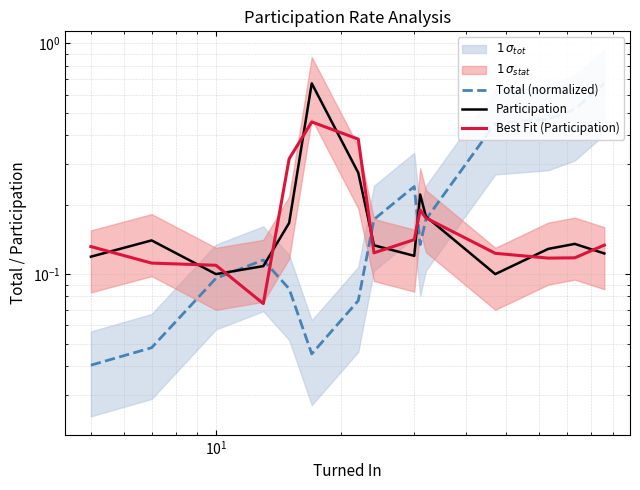

What is the average value of the Participation series?

0.2